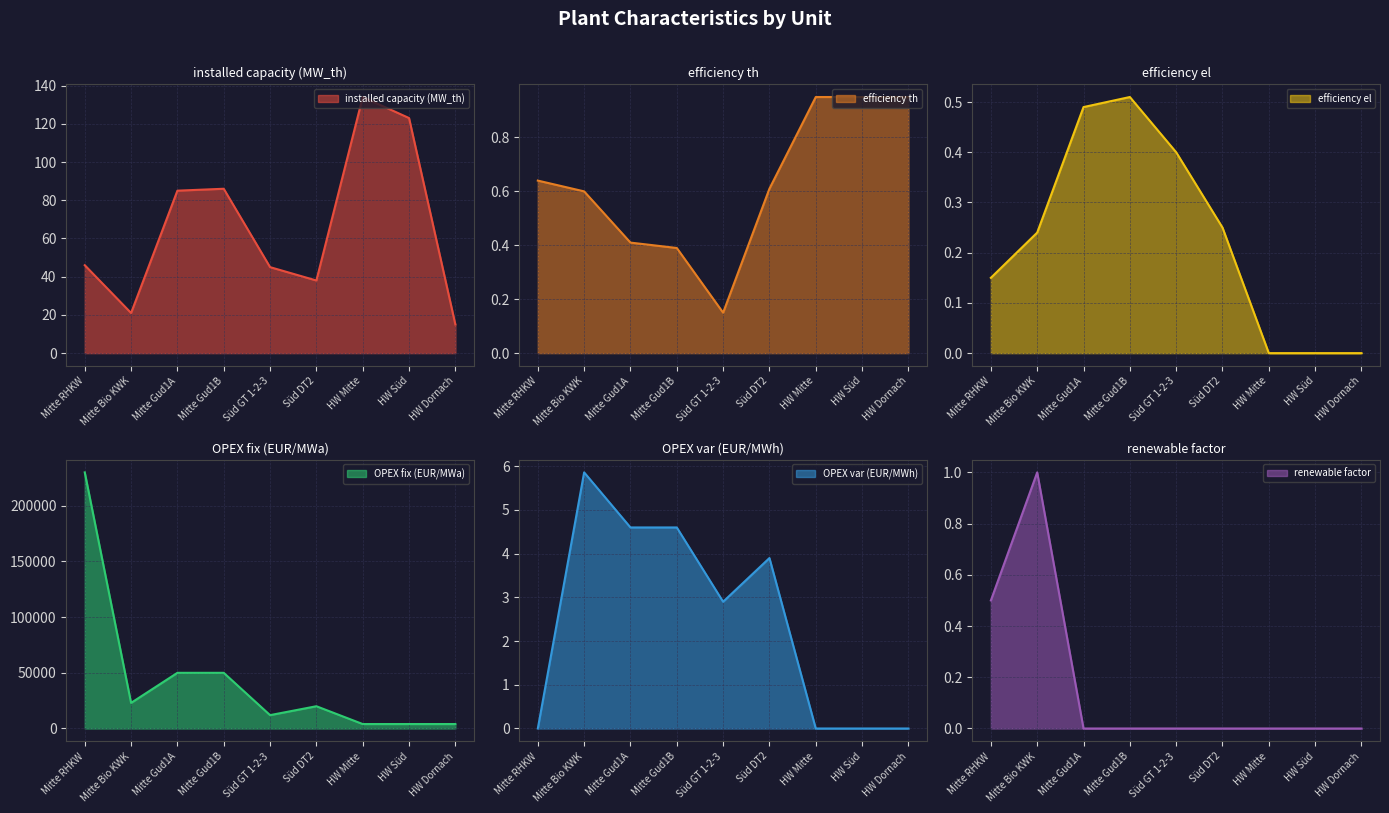

How many values in the installed capacity (MW_th) series exceed 46?

4